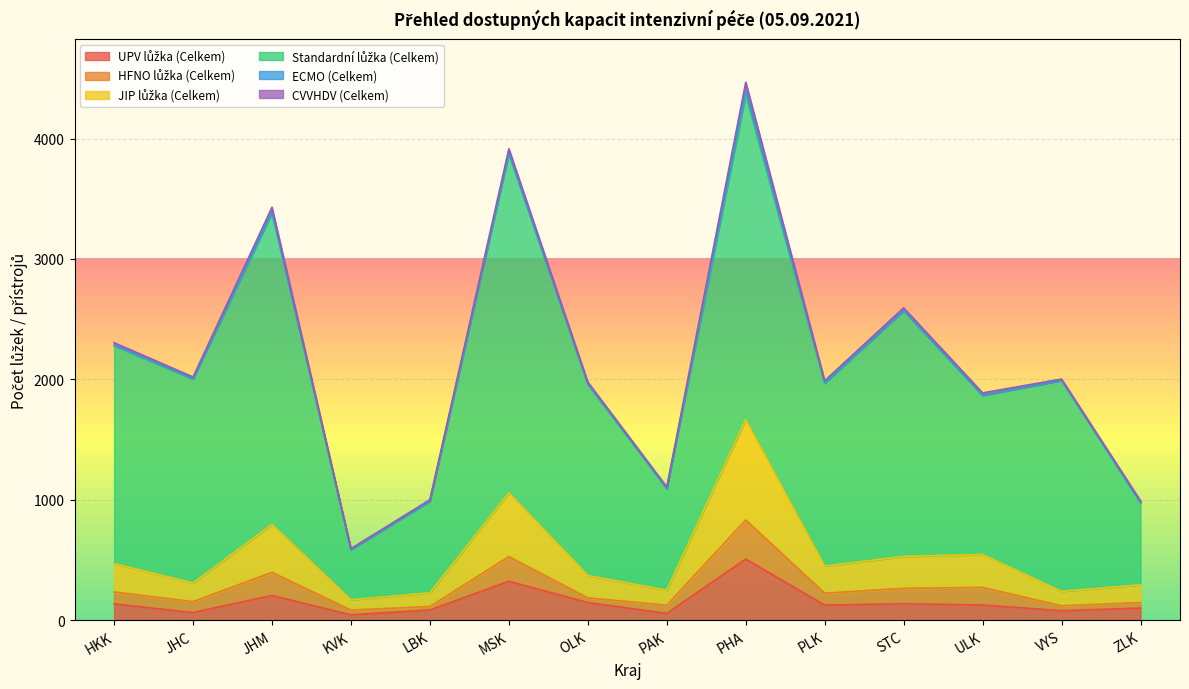

Which series has the widest spread of values?

Standardní lůžka (Celkem)